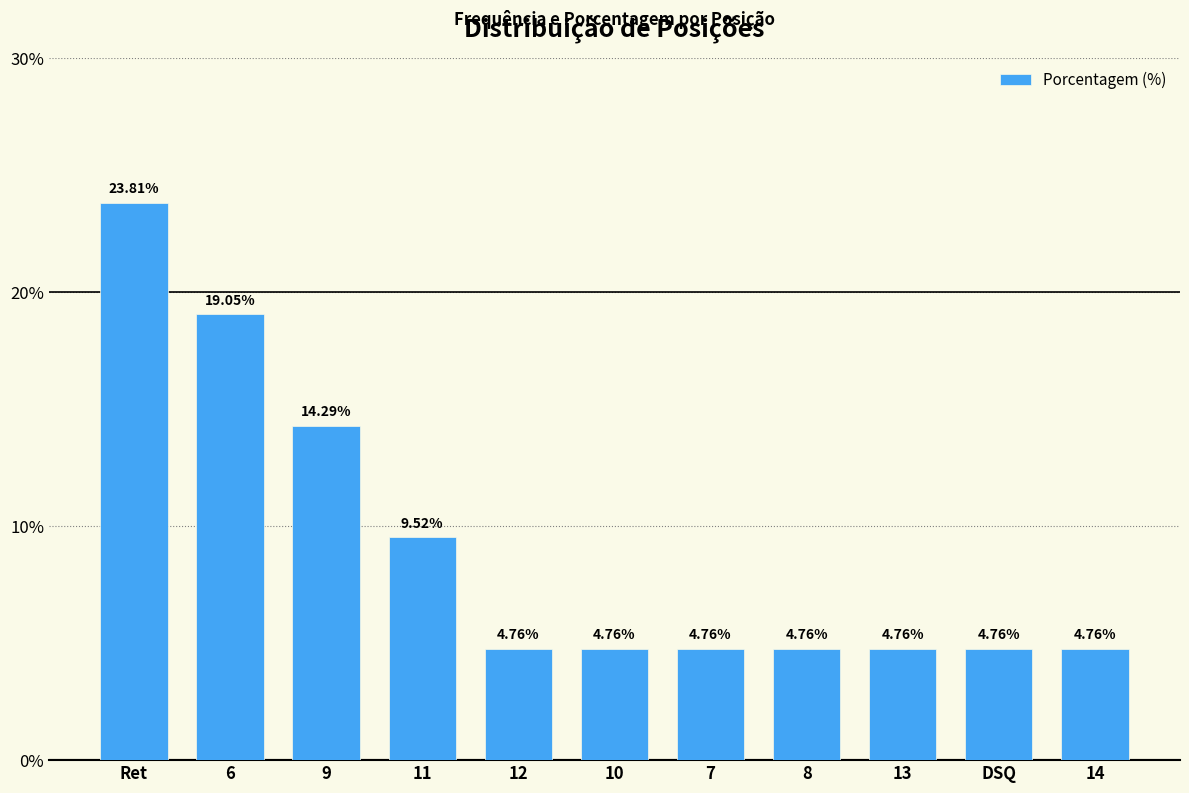

The value at 11 is 9.5. True or false?

True